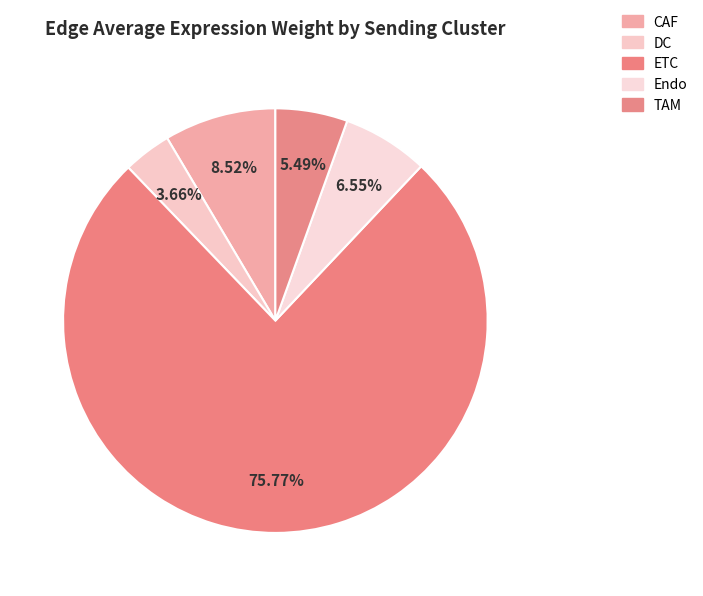

Which category has the smallest portion of the pie?

DC